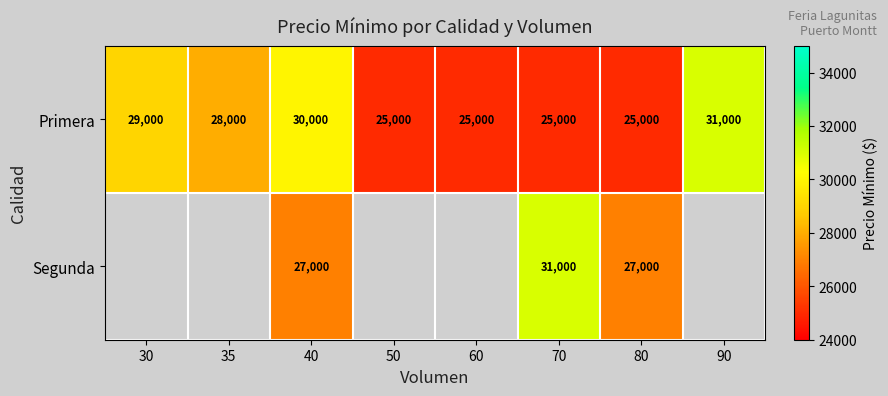

At how many categories does at least one series exceed 121274340972763798030420850871222800369690799917271065312190059659580861705294569863377235394487738773139493829855936435998224760849309835773859206512163367682263739901921178466972853689269382572171844965629952?

1